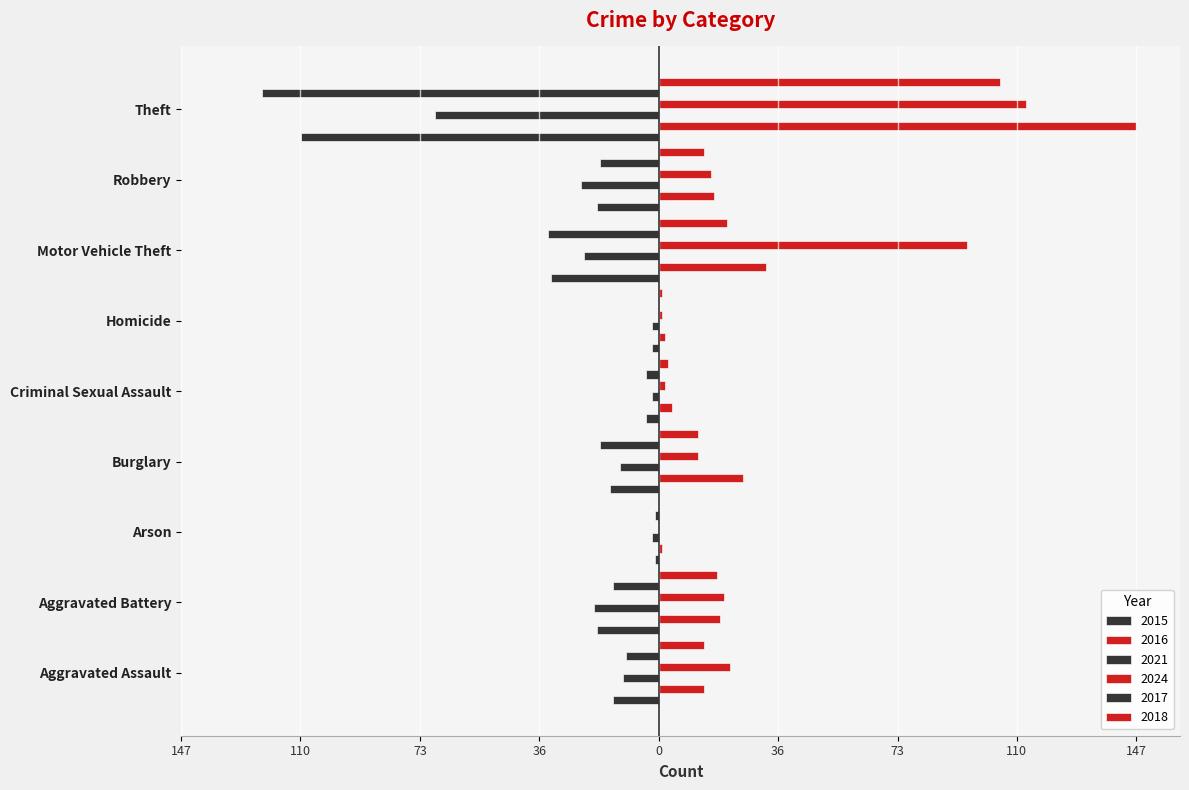

How many bars are there in each group?

6